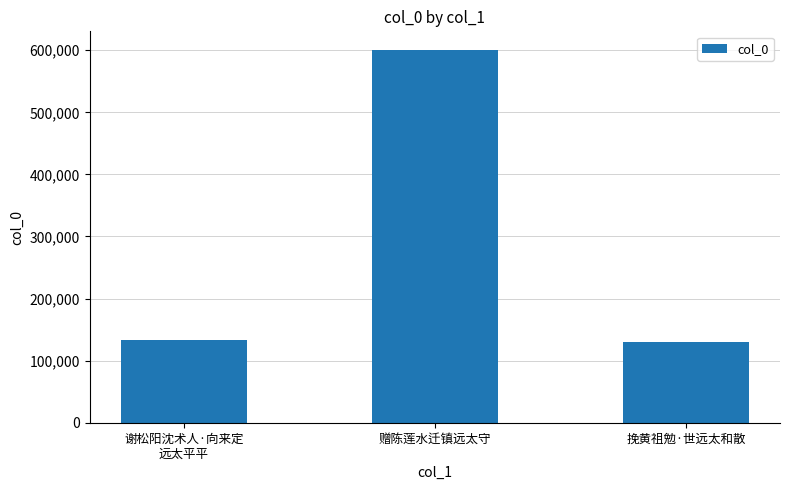

What is the label of the 3rd bar from the left?

挽黄祖勉·世远太和散